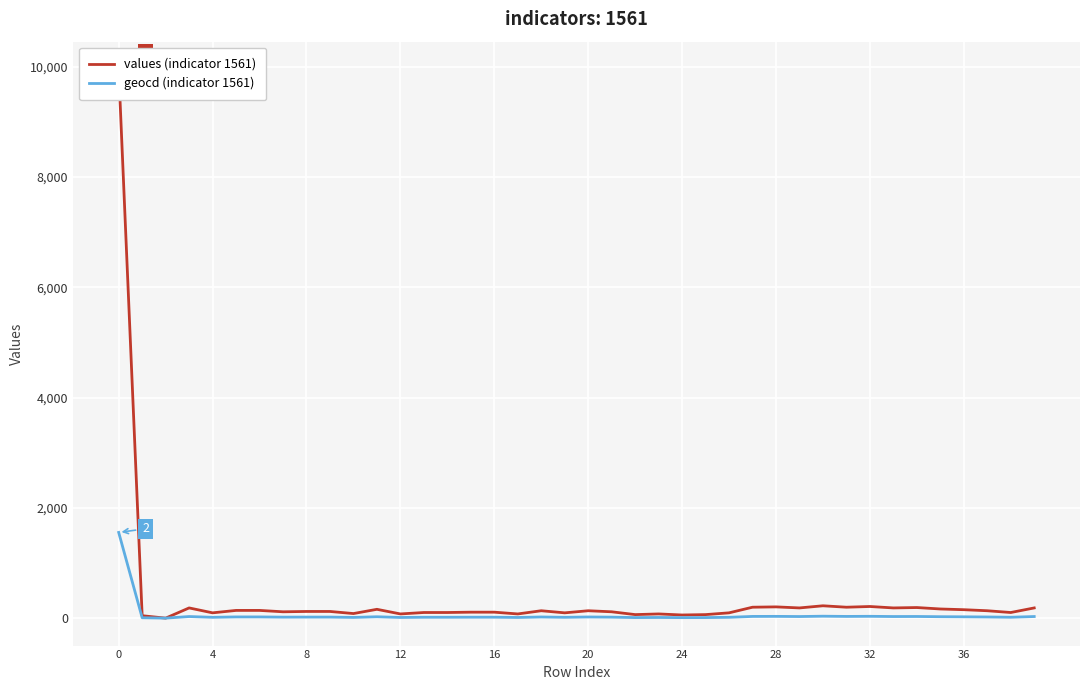

What is the average value of the values (indicator 1561) series?

373